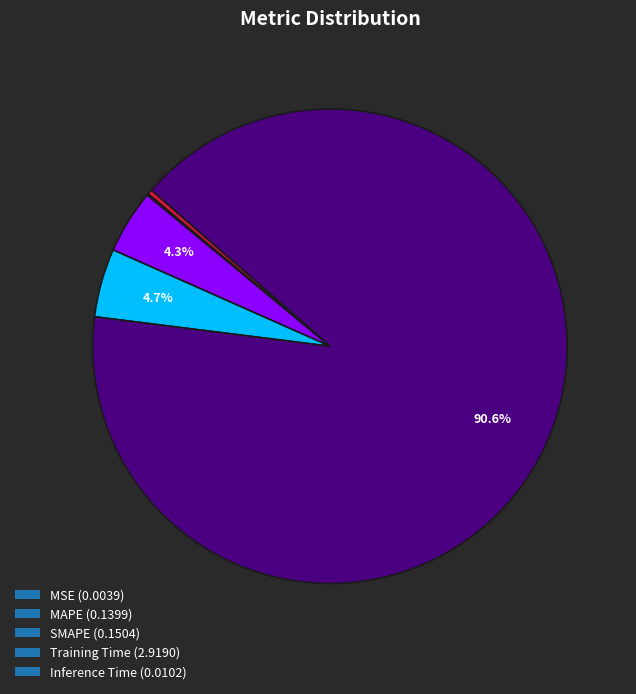

How much of the chart is everything except MAPE (0.1399)?

95.7%